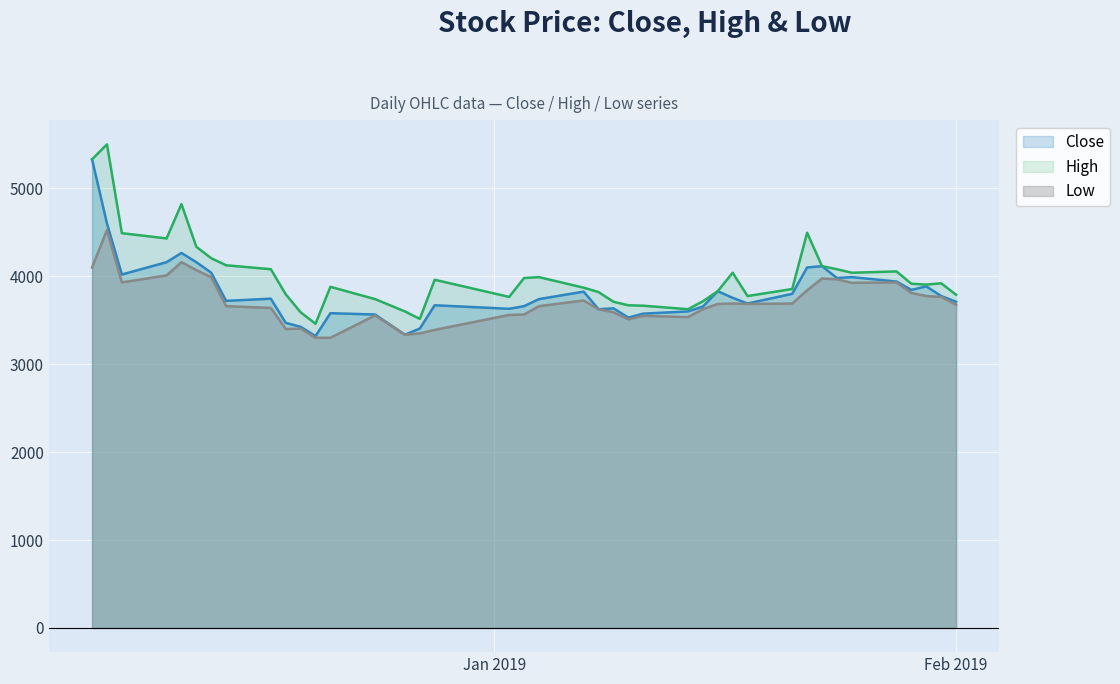

Which series has the largest range (max minus min)?

High